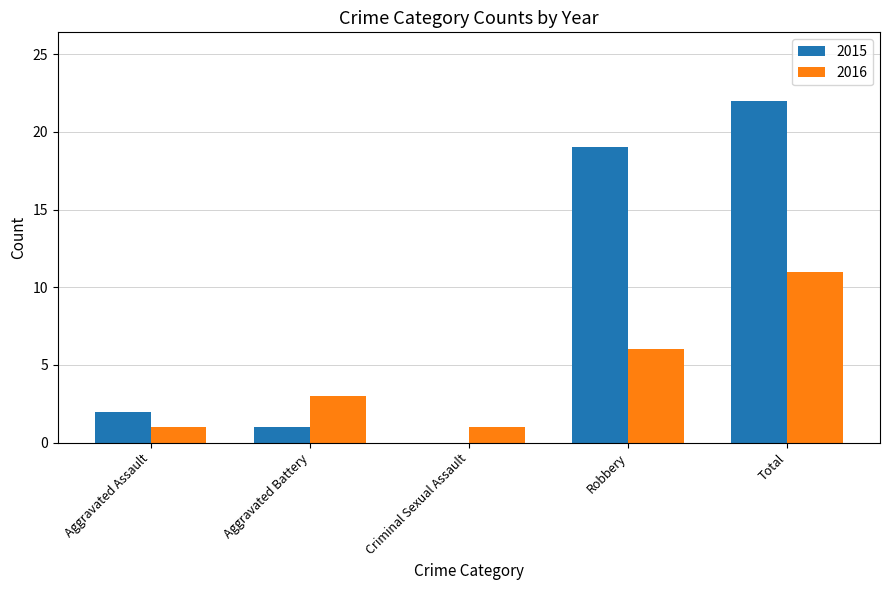

Between Aggravated Assault and Criminal Sexual Assault, which series saw the biggest shift?

2015